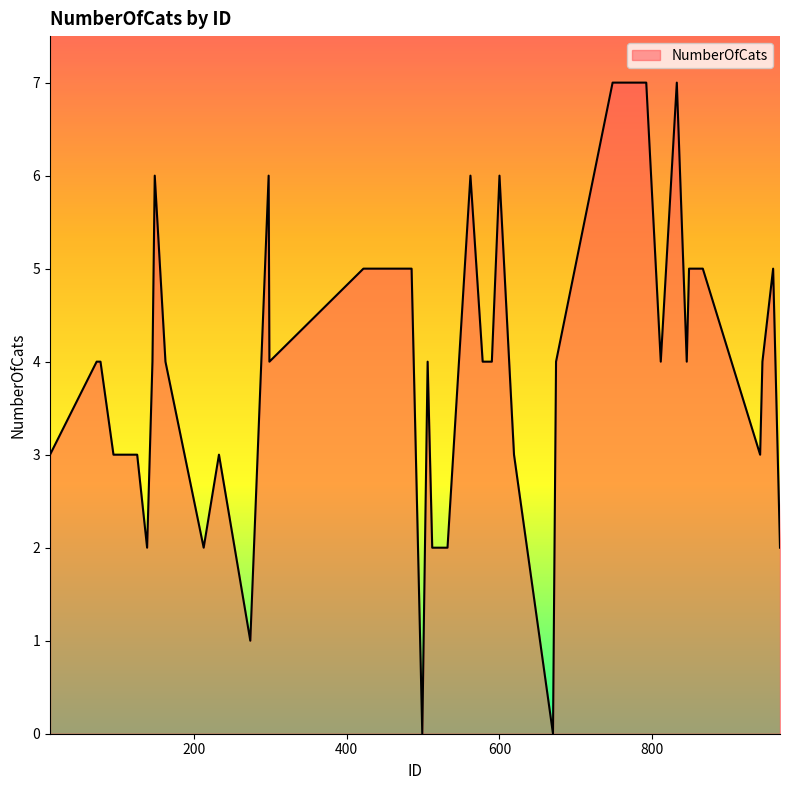

What is the difference between the maximum and minimum values?

7